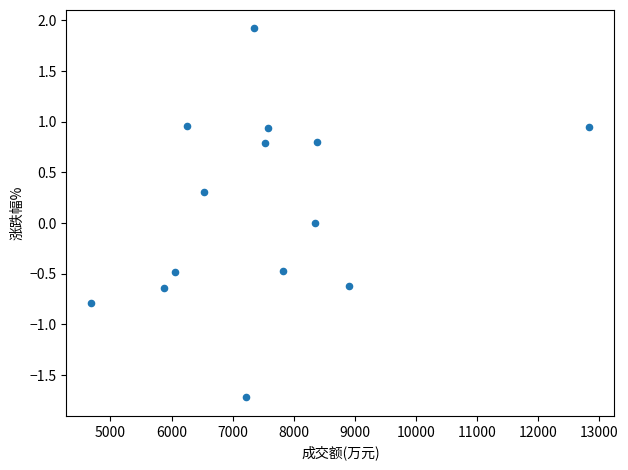

What is the range of X values (max minus min)?

8154.0